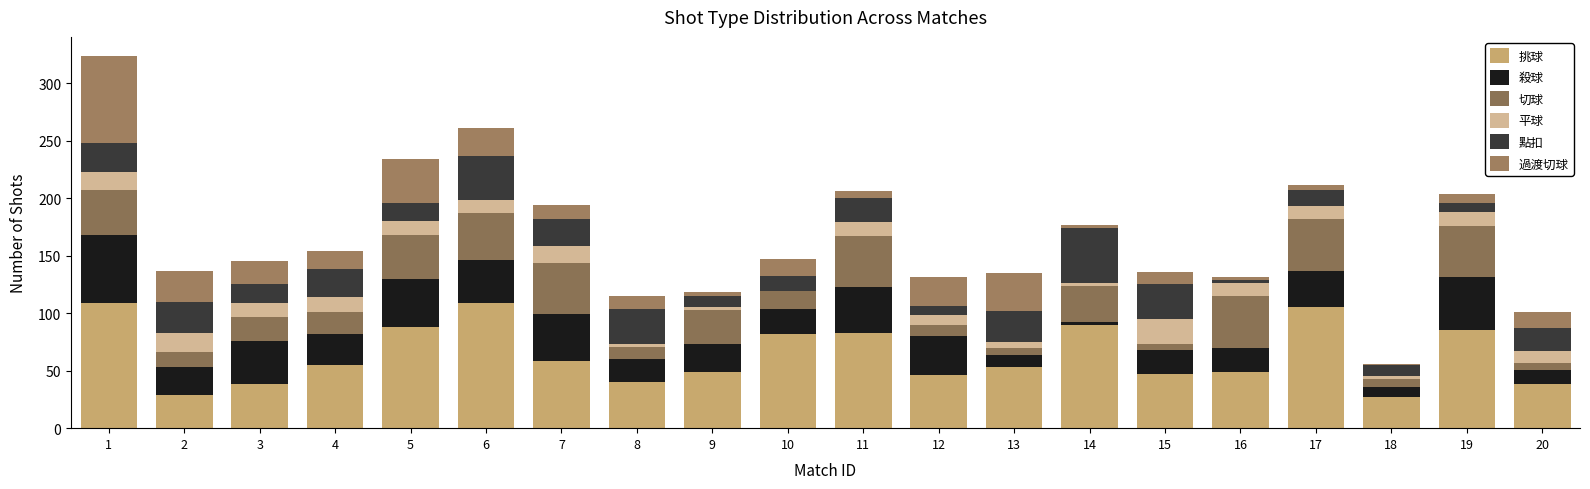

Does the chart contain stacked bars?

Yes